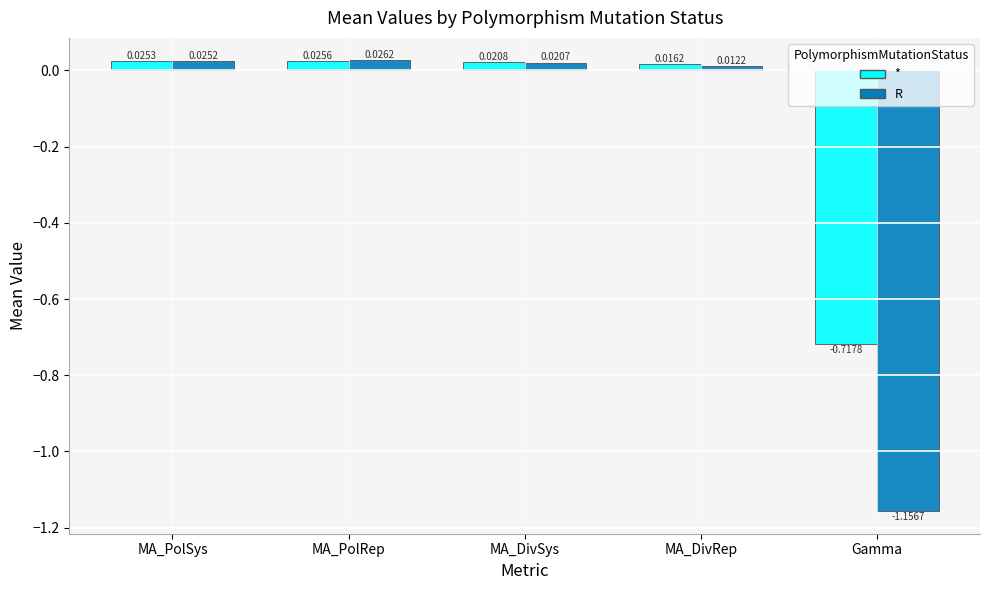

Which category has the highest value in the * series?

MA_PolRep